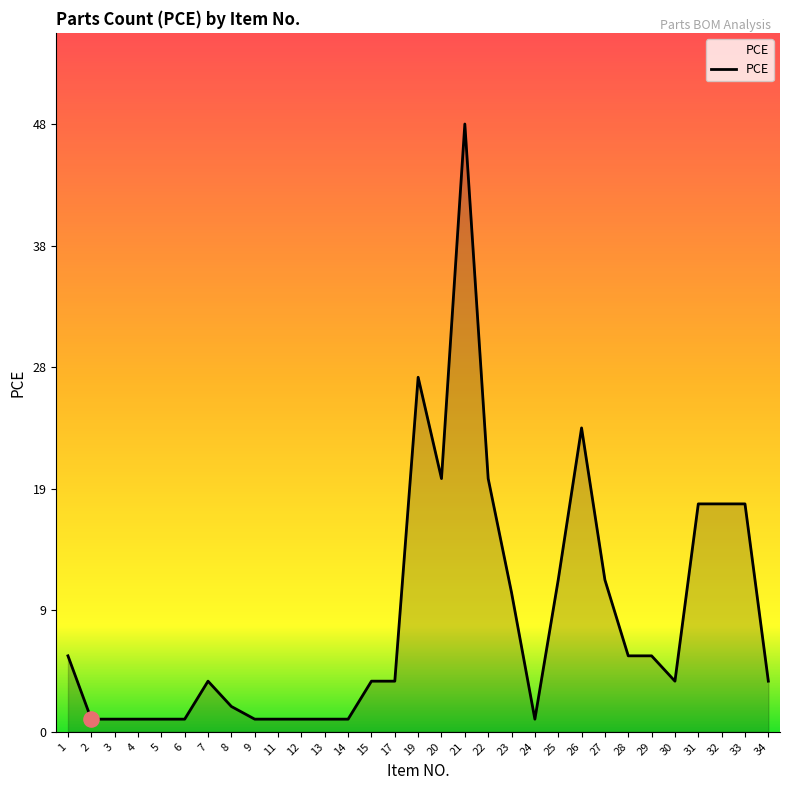

Between 14 and 24, which is larger?

14